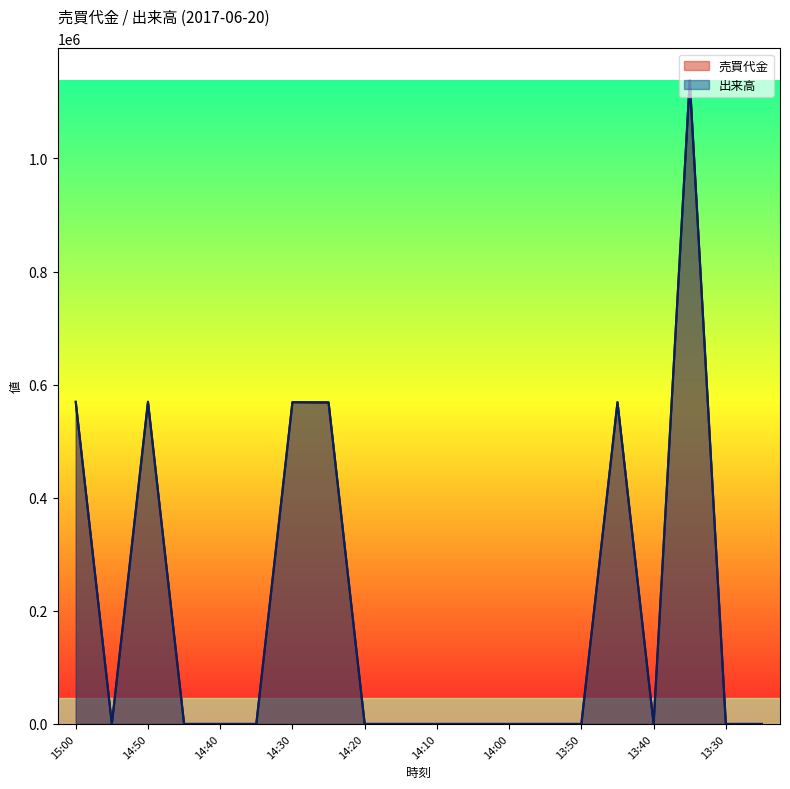

Does the chart have visible grid lines?

No